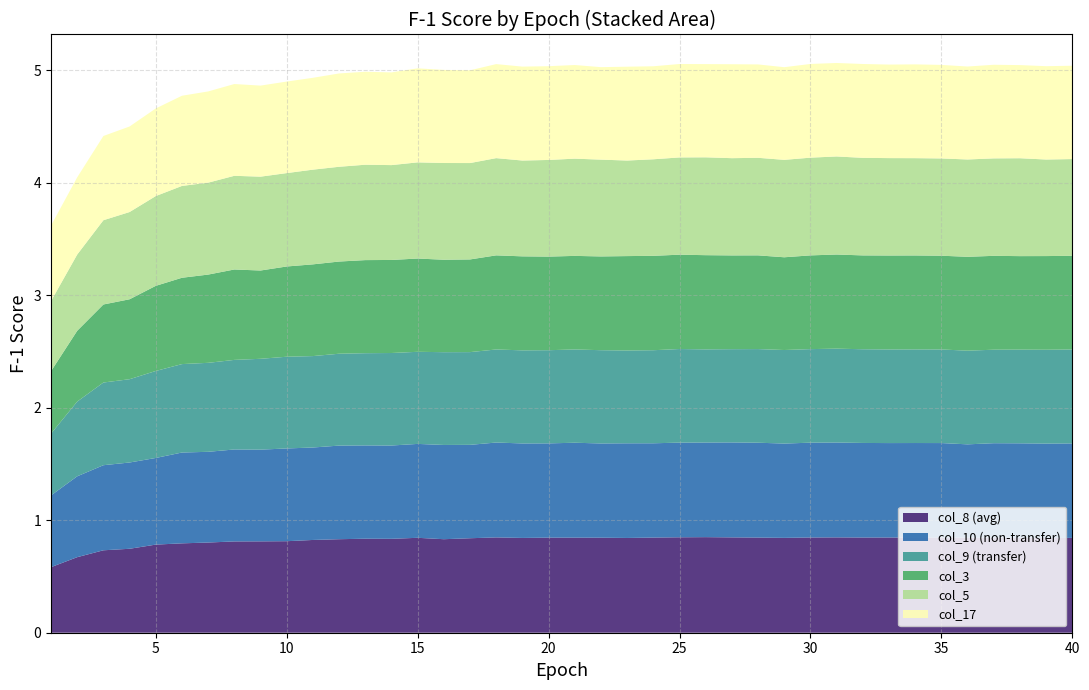

Reading left to right, what are all the values shown in this chart?

col_8: 1=0.6	2=0.7	3=0.7	4=0.7	5=0.8	6=0.8	7=0.8	8=0.8	9=0.8	10=0.8	11=0.8	12=0.8	13=0.8	14=0.8	15=0.8	16=0.8	17=0.8	18=0.8	19=0.8	20=0.8	21=0.8	22=0.8	23=0.8	24=0.8	25=0.8	26=0.8	27=0.8	28=0.8	29=0.8	30=0.8	31=0.8	32=0.8	33=0.8	34=0.8	35=0.8	36=0.8	37=0.8	38=0.8	39=0.8	40=0.8
col_10: 1=0.6	2=0.7	3=0.8	4=0.8	5=0.8	6=0.8	7=0.8	8=0.8	9=0.8	10=0.8	11=0.8	12=0.8	13=0.8	14=0.8	15=0.8	16=0.8	17=0.8	18=0.8	19=0.8	20=0.8	21=0.8	22=0.8	23=0.8	24=0.8	25=0.8	26=0.8	27=0.8	28=0.8	29=0.8	30=0.8	31=0.8	32=0.8	33=0.8	34=0.8	35=0.8	36=0.8	37=0.8	38=0.8	39=0.8	40=0.8
col_9: 1=0.5	2=0.7	3=0.7	4=0.7	5=0.8	6=0.8	7=0.8	8=0.8	9=0.8	10=0.8	11=0.8	12=0.8	13=0.8	14=0.8	15=0.8	16=0.8	17=0.8	18=0.8	19=0.8	20=0.8	21=0.8	22=0.8	23=0.8	24=0.8	25=0.8	26=0.8	27=0.8	28=0.8	29=0.8	30=0.8	31=0.8	32=0.8	33=0.8	34=0.8	35=0.8	36=0.8	37=0.8	38=0.8	39=0.8	40=0.8
col_3: 1=0.6	2=0.6	3=0.7	4=0.7	5=0.8	6=0.8	7=0.8	8=0.8	9=0.8	10=0.8	11=0.8	12=0.8	13=0.8	14=0.8	15=0.8	16=0.8	17=0.8	18=0.8	19=0.8	20=0.8	21=0.8	22=0.8	23=0.8	24=0.8	25=0.8	26=0.8	27=0.8	28=0.8	29=0.8	30=0.8	31=0.8	32=0.8	33=0.8	34=0.8	35=0.8	36=0.8	37=0.8	38=0.8	39=0.8	40=0.8
col_5: 1=0.6	2=0.7	3=0.7	4=0.8	5=0.8	6=0.8	7=0.8	8=0.8	9=0.8	10=0.8	11=0.8	12=0.8	13=0.8	14=0.8	15=0.9	16=0.9	17=0.9	18=0.9	19=0.9	20=0.9	21=0.9	22=0.9	23=0.8	24=0.9	25=0.9	26=0.9	27=0.9	28=0.9	29=0.9	30=0.9	31=0.9	32=0.9	33=0.9	34=0.9	35=0.9	36=0.9	37=0.9	38=0.9	39=0.9	40=0.9
col_17: 1=0.7	2=0.7	3=0.7	4=0.8	5=0.8	6=0.8	7=0.8	8=0.8	9=0.8	10=0.8	11=0.8	12=0.8	13=0.8	14=0.8	15=0.8	16=0.8	17=0.8	18=0.8	19=0.8	20=0.8	21=0.8	22=0.8	23=0.8	24=0.8	25=0.8	26=0.8	27=0.8	28=0.8	29=0.8	30=0.8	31=0.8	32=0.8	33=0.8	34=0.8	35=0.8	36=0.8	37=0.8	38=0.8	39=0.8	40=0.8